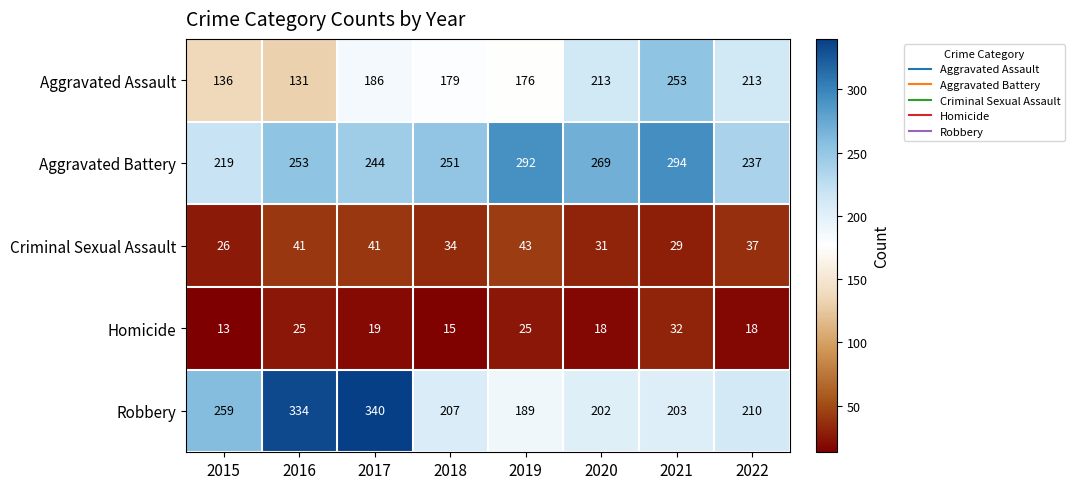

Where does the Criminal Sexual Assault series first go above 37?

2016